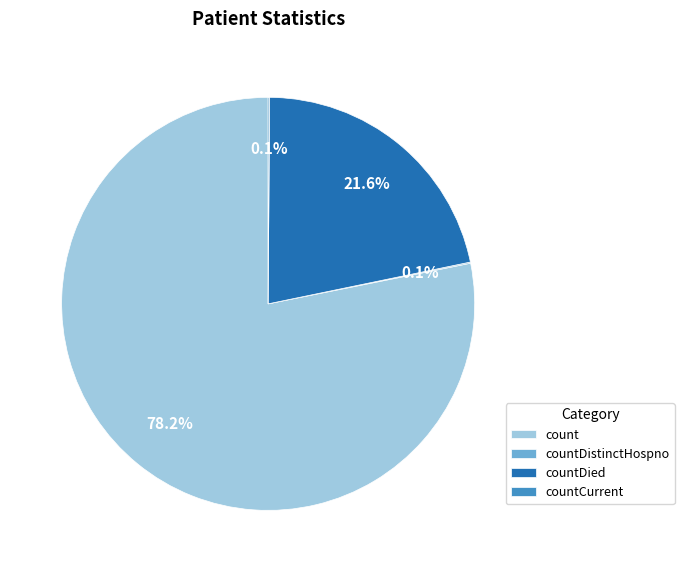

Which slice represents more than half of the pie?

count